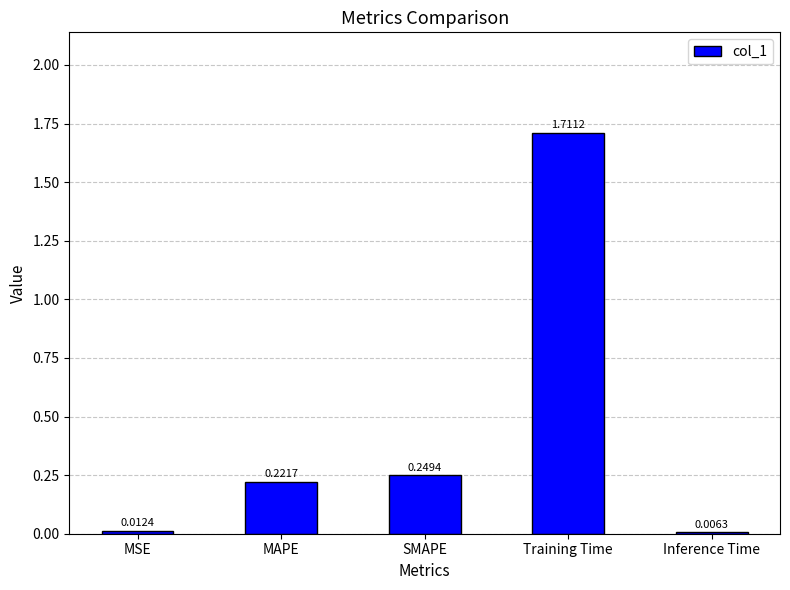

What is the change in value from MSE to MAPE?

+0.2